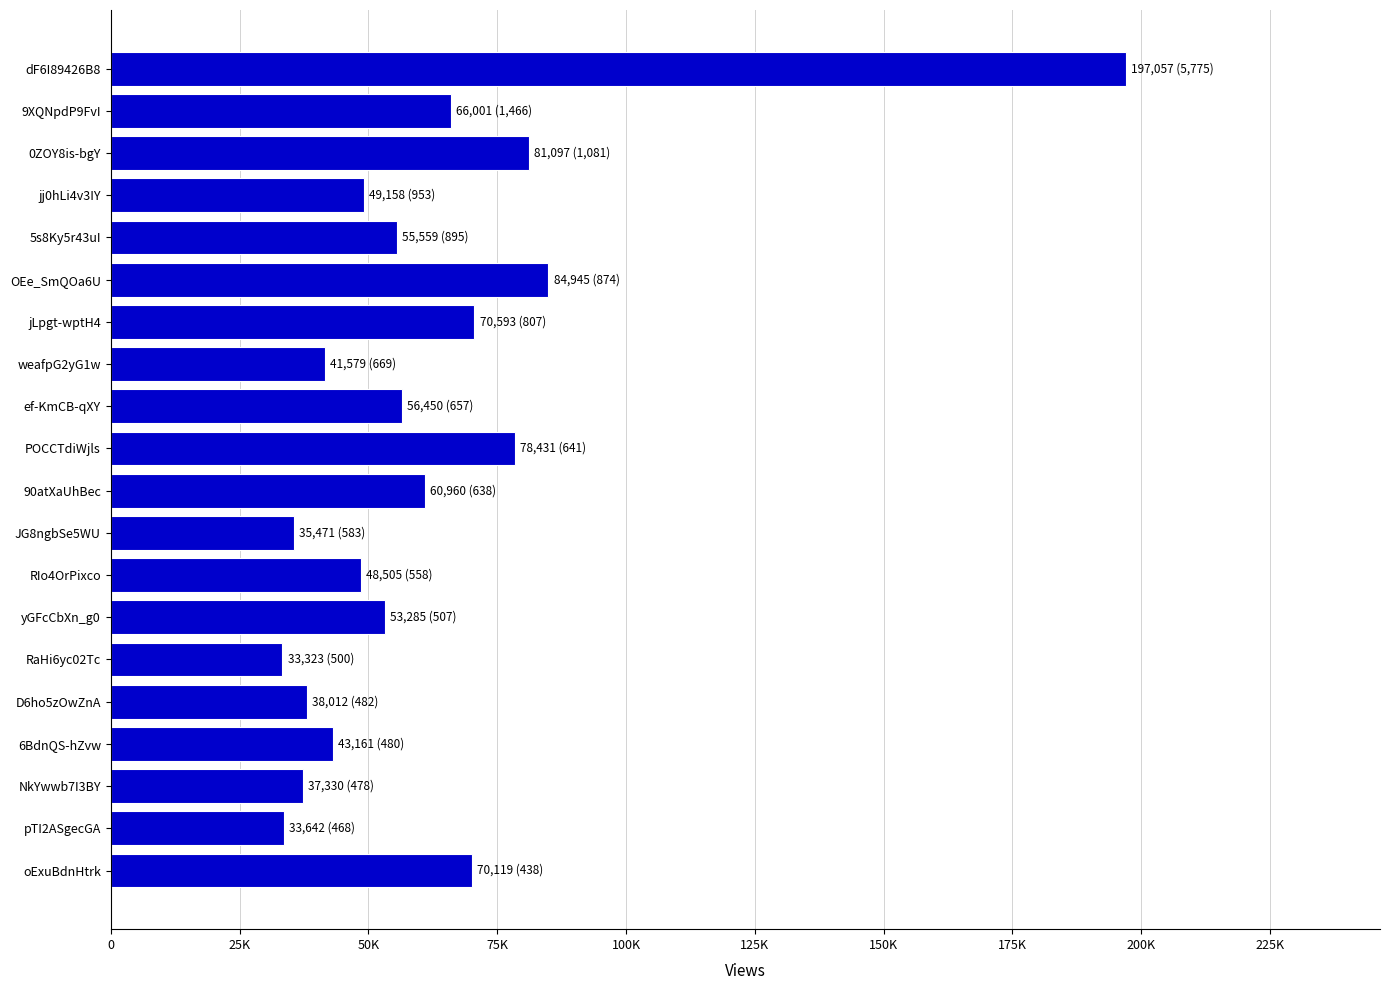

What is the difference between the second highest and second lowest values?

51303